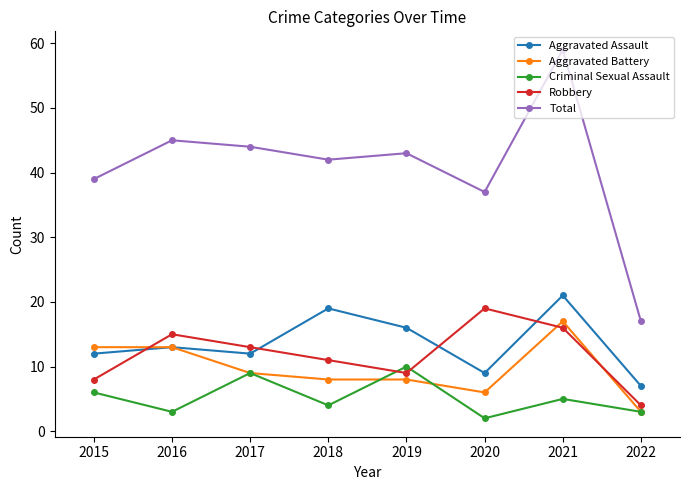

Count the number of data series in this chart.

5